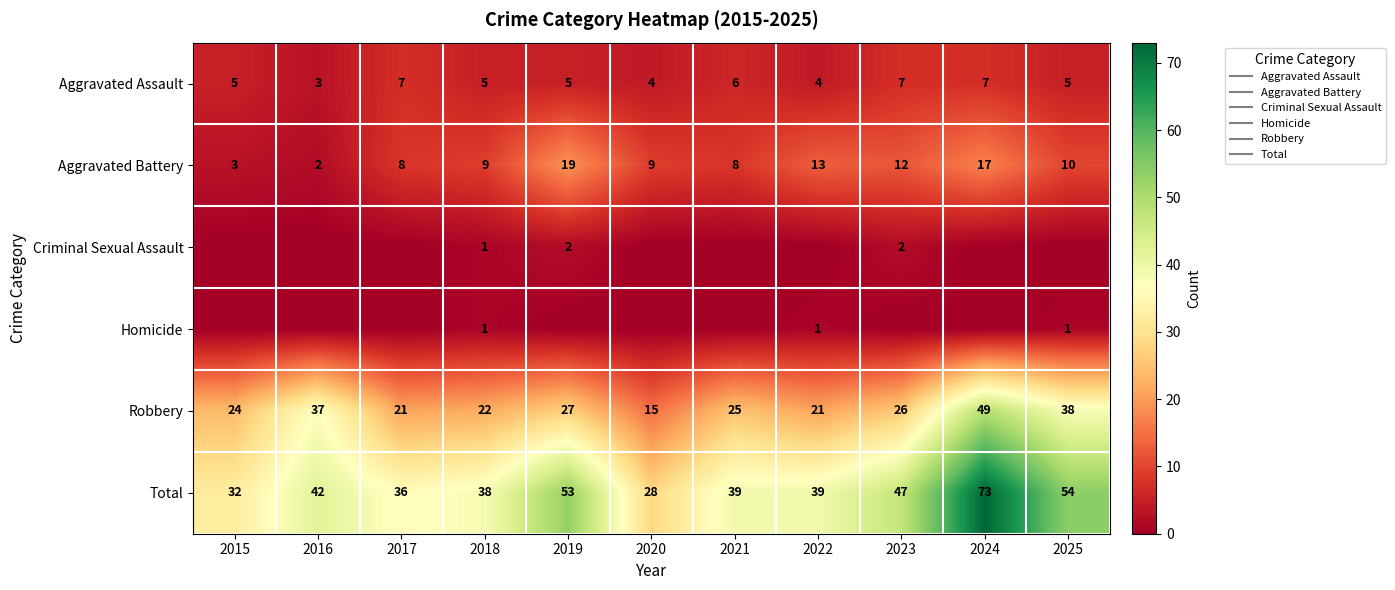

What is the sum of all Criminal Sexual Assault values?

5